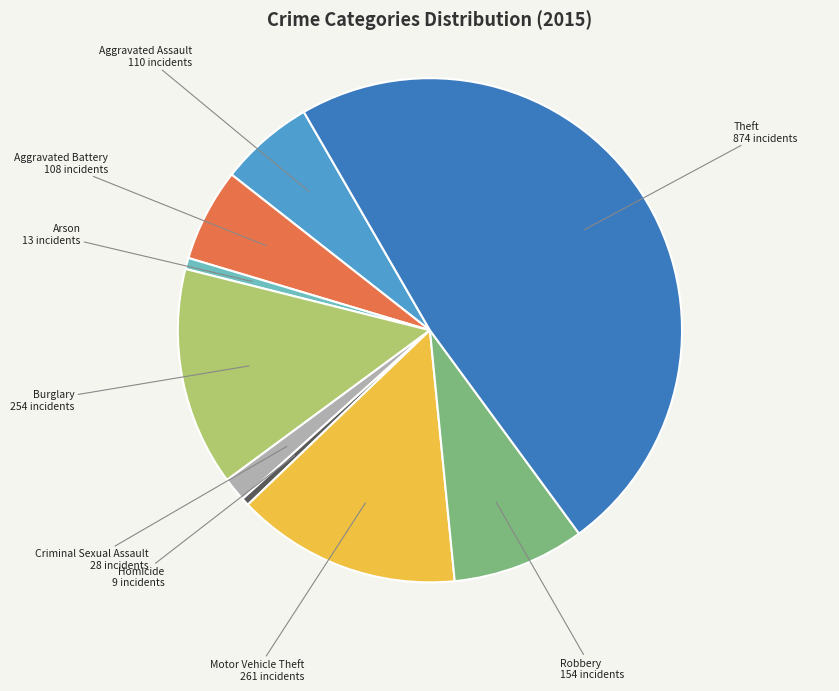

Count the number of slices in the pie.

9